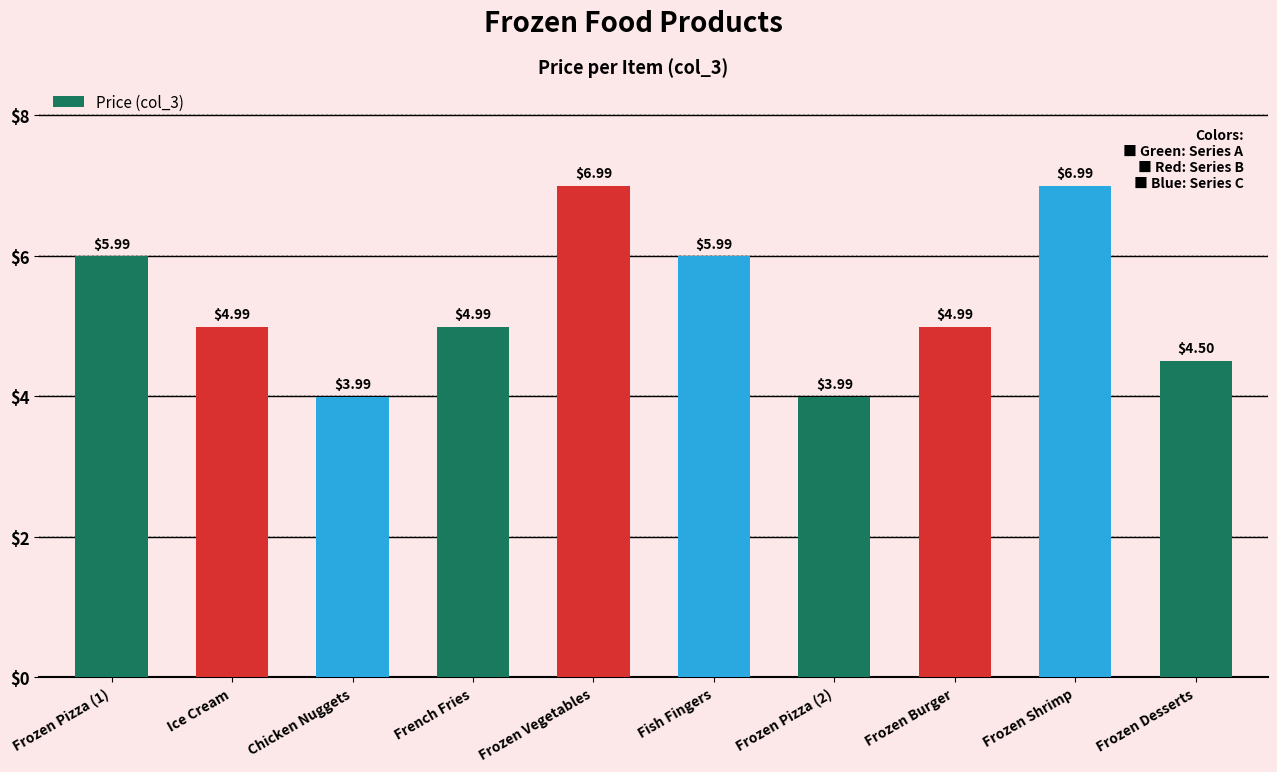

How many bars are there in total?

10